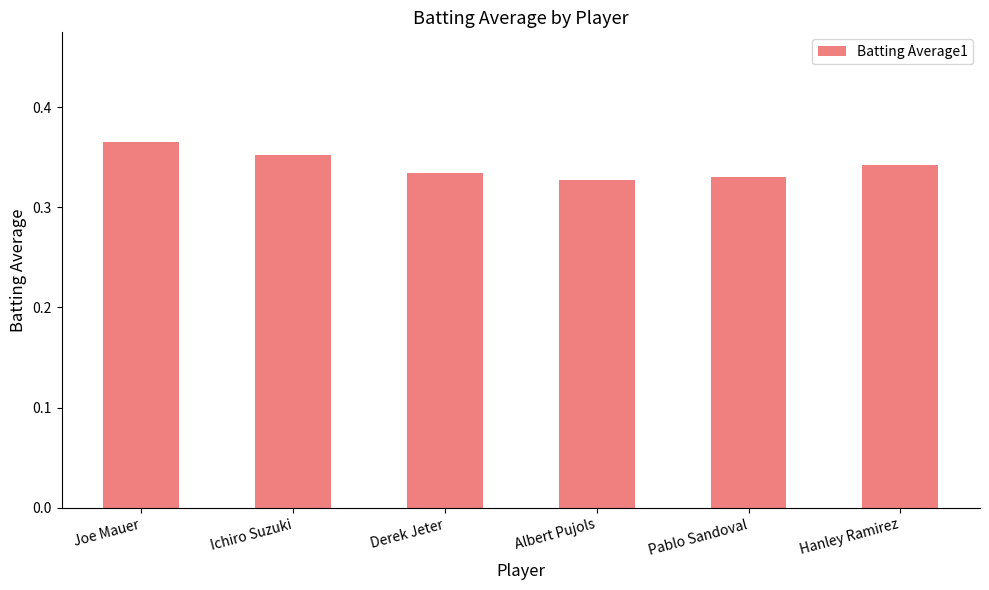

The value at Derek Jeter is 0.5. True or false?

False